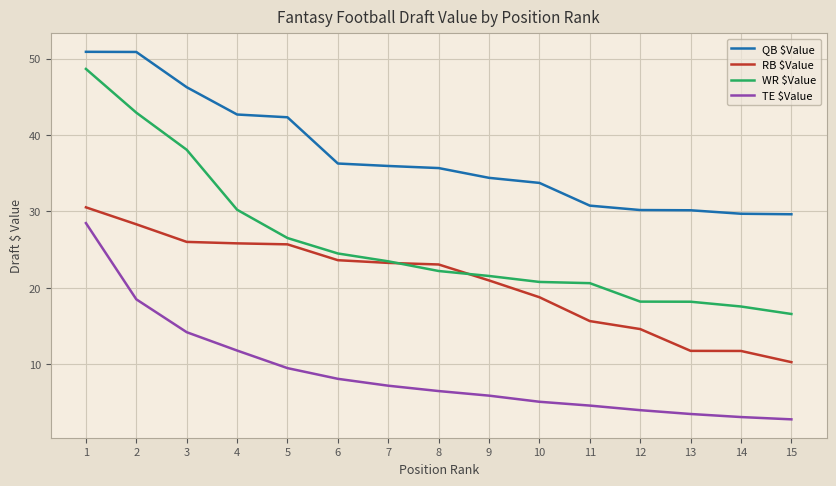

The RB $Value series shows 40.4 at 5. True or false?

False